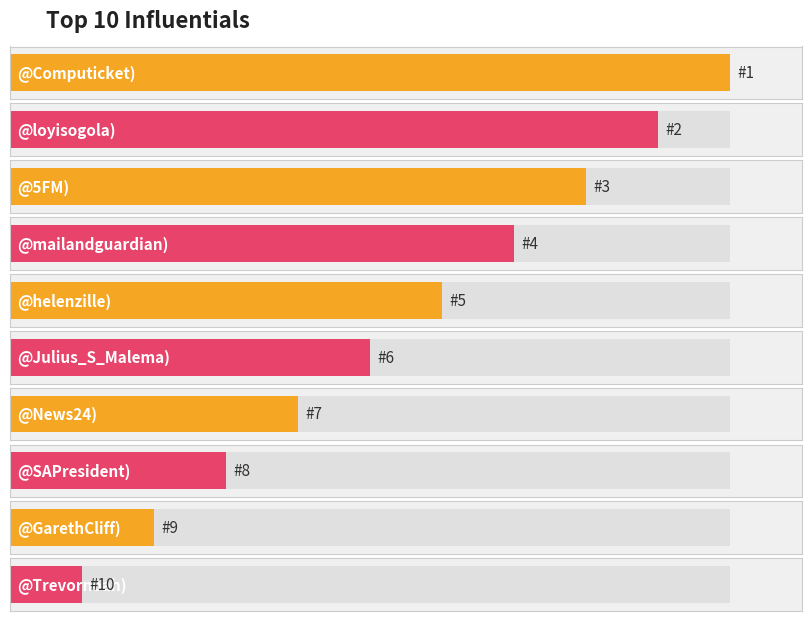

The value at @News24) is 4. True or false?

False